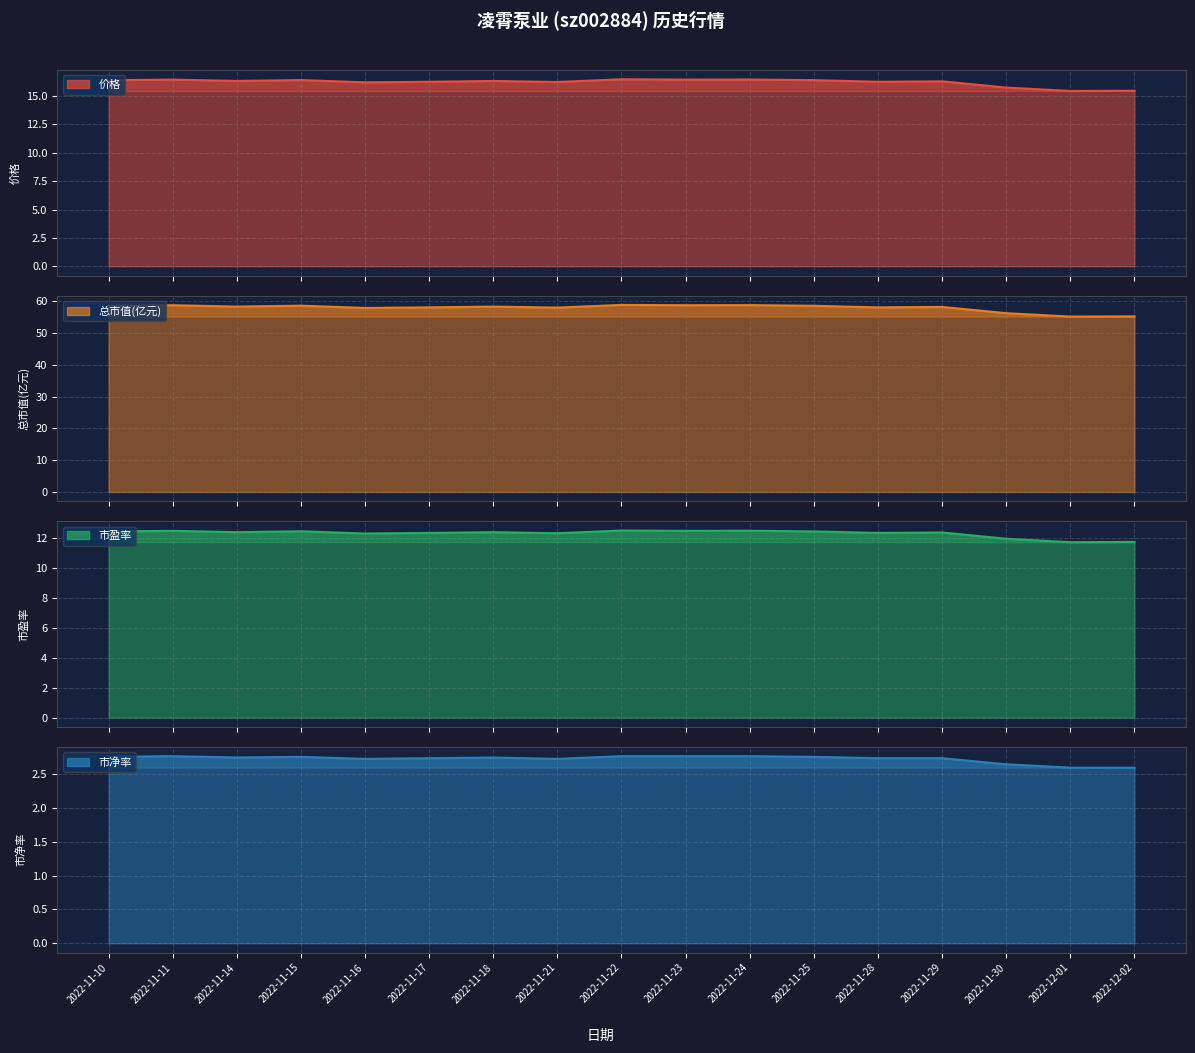

True or false: 市盈率 has more than 1 points higher than both neighbors.

True